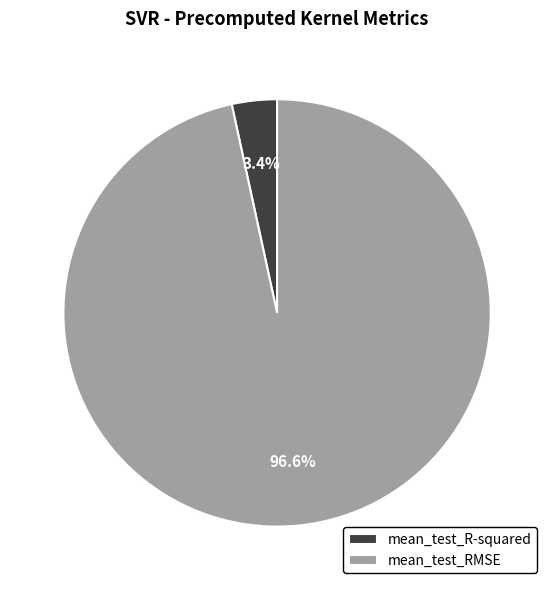

To the nearest percent, what is the difference between the mean_test_R-squared and mean_test_RMSE slice percentages?

93%